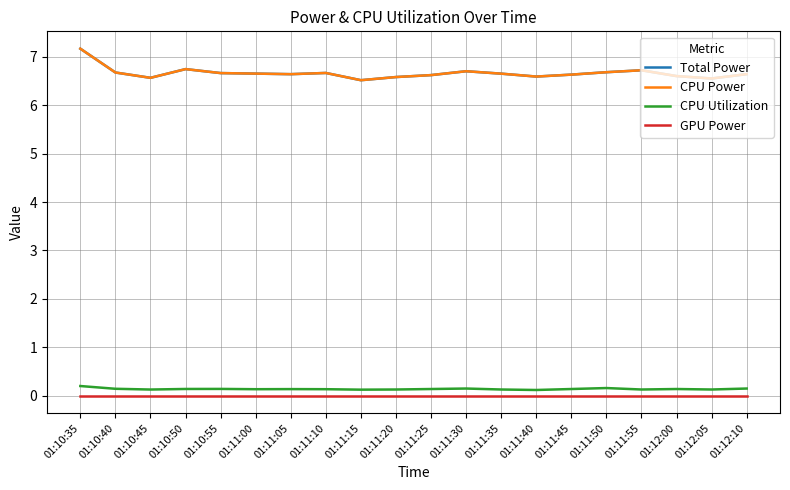

Is this an area chart (filled region under the line)?

No